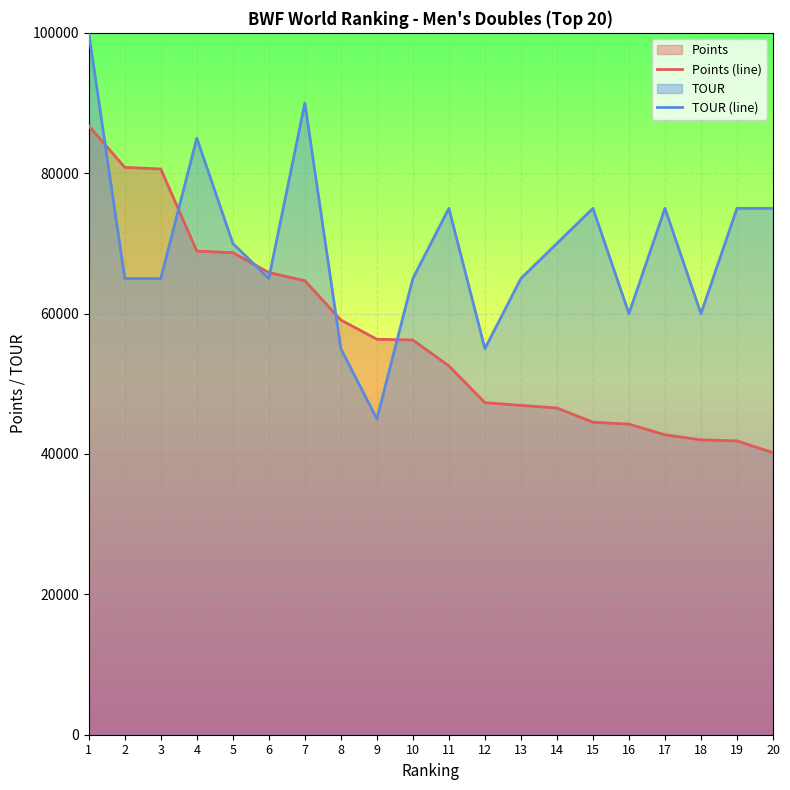

At which label does Points (line) first exceed 56232?

1